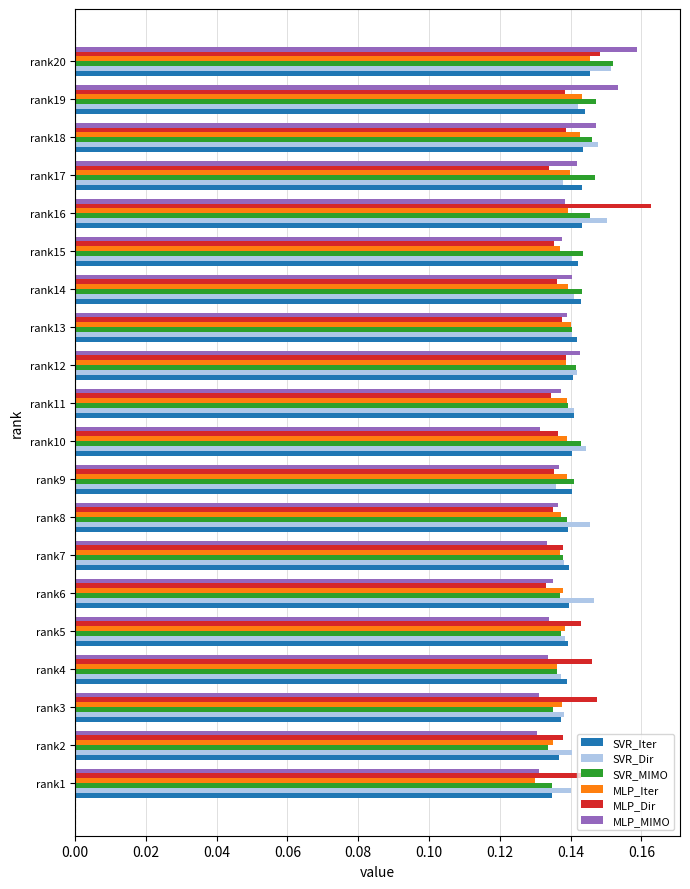

What is the sum of the MLP_MIMO values at rank16 and rank1?

0.3